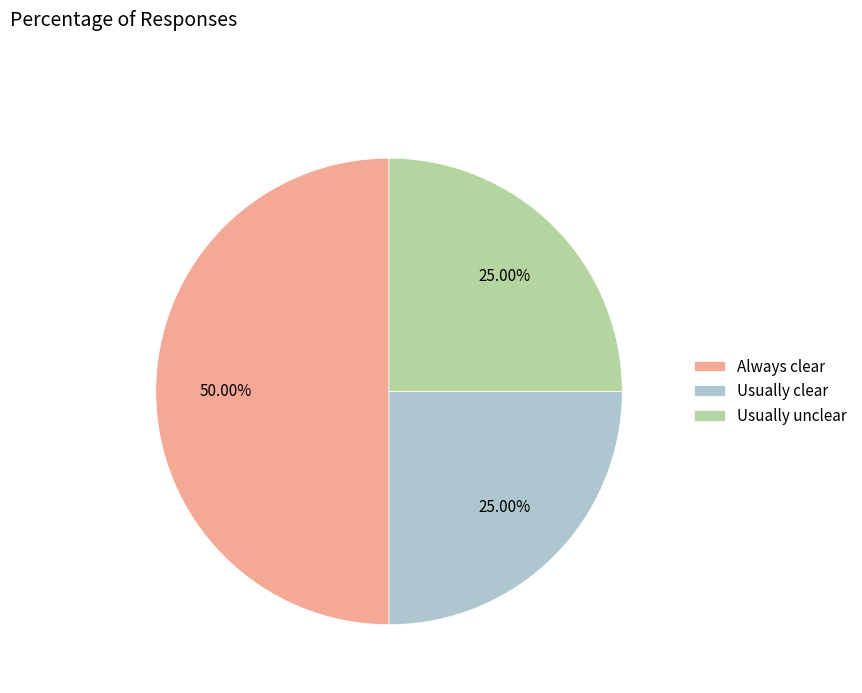

Count the number of slices in the pie.

3